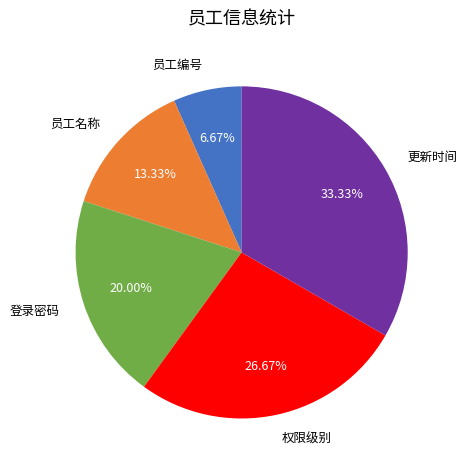

How many segments does this pie chart have?

5